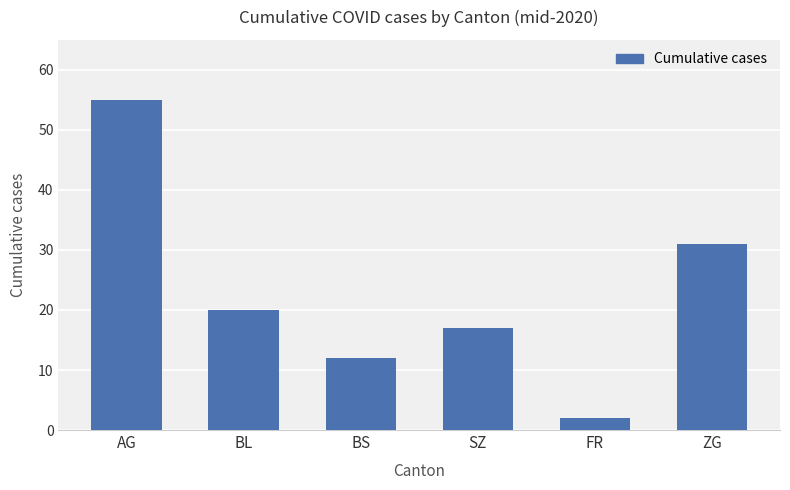

Reading right to left, extract all data points from this chart.

ZG=31	FR=2	SZ=17	BS=12	BL=20	AG=55